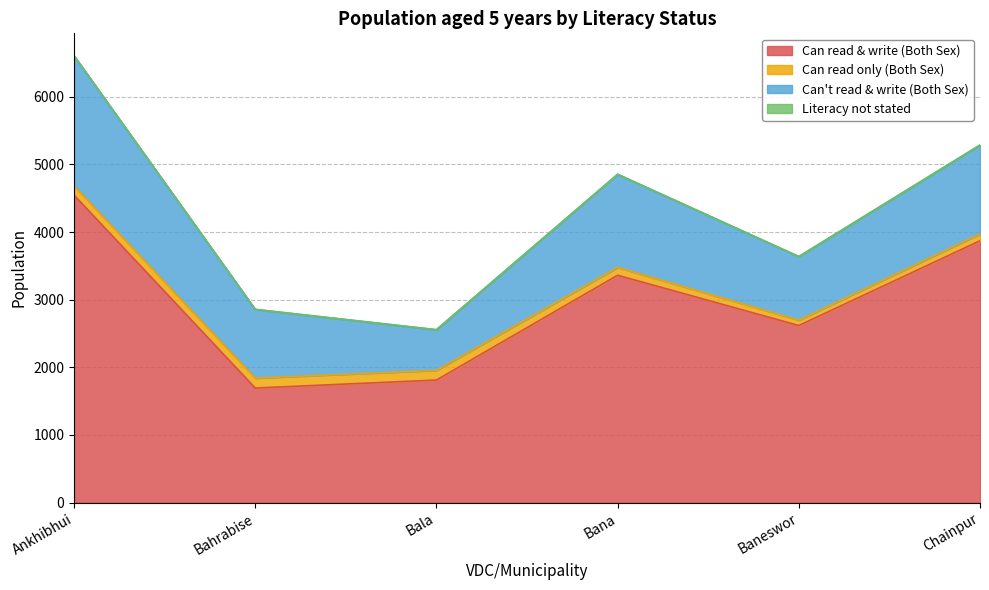

How many values in the Literacy not stated series are below 2?

3